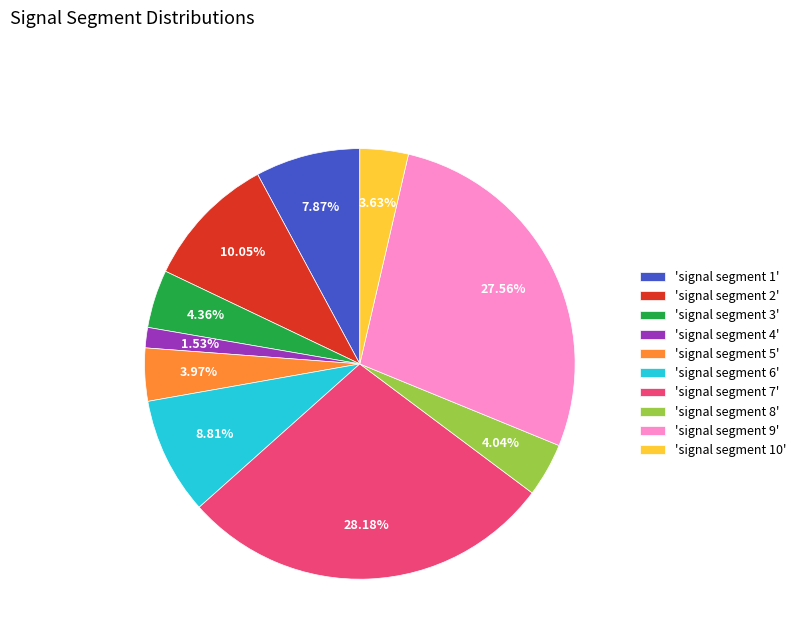

Count the number of slices in the pie.

10